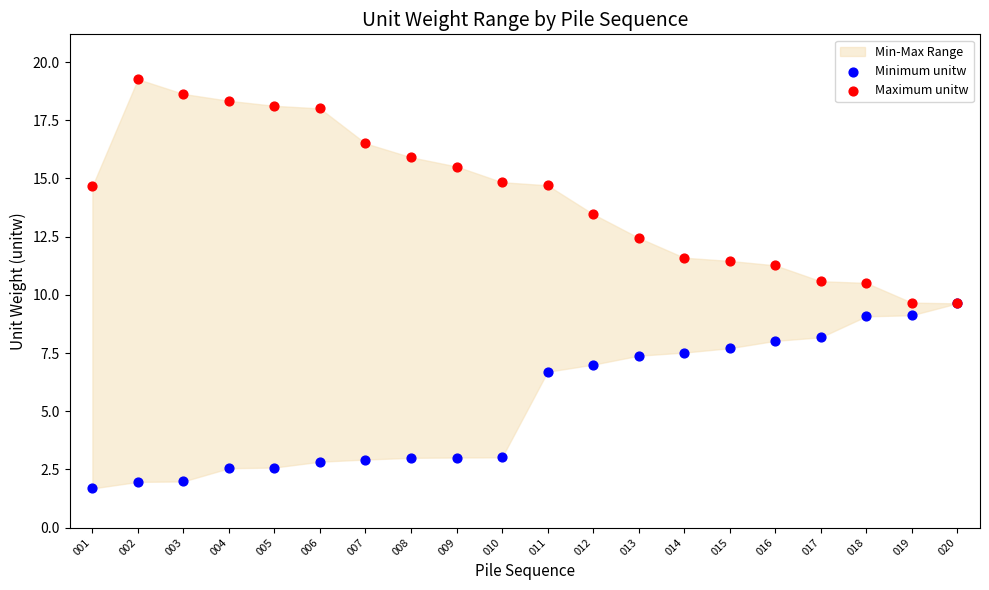

In the Minimum unitw series, what Y value is closest to 5?

6.7